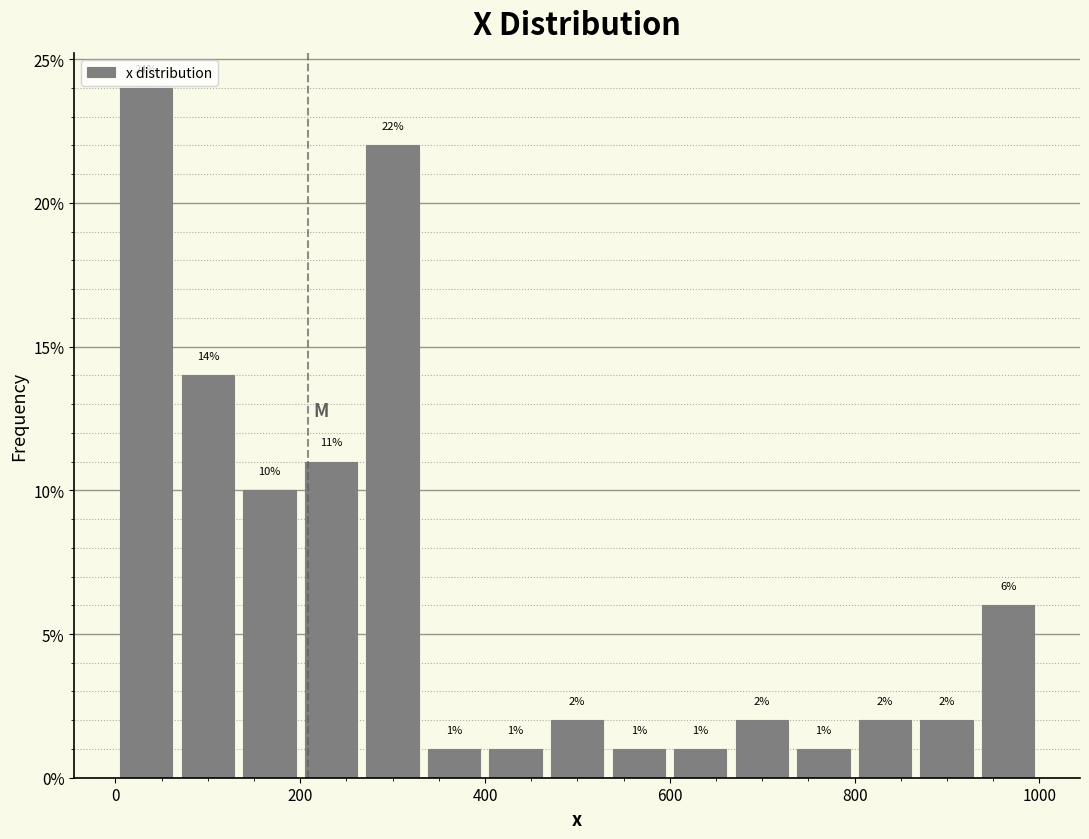

Read against the x-axis, roughly where is the centre of the tallest bar?

40